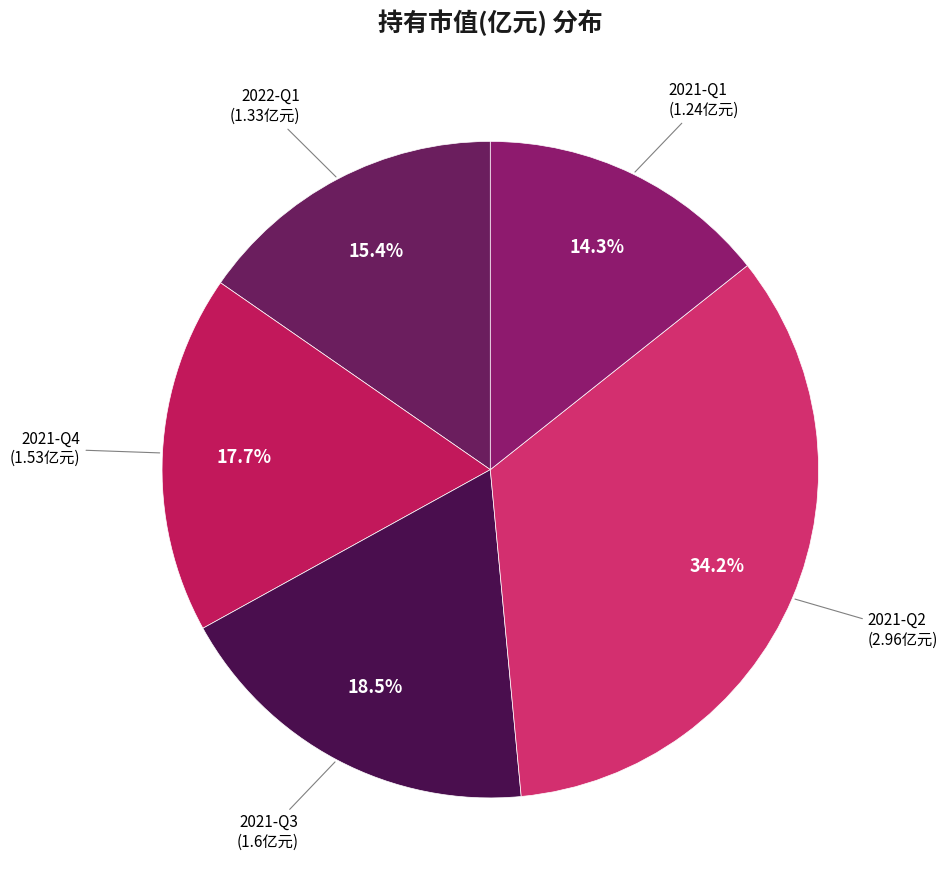

Rank the categories by value from lowest to highest.

2021-Q1, 2022-Q1, 2021-Q4, 2021-Q3, 2021-Q2